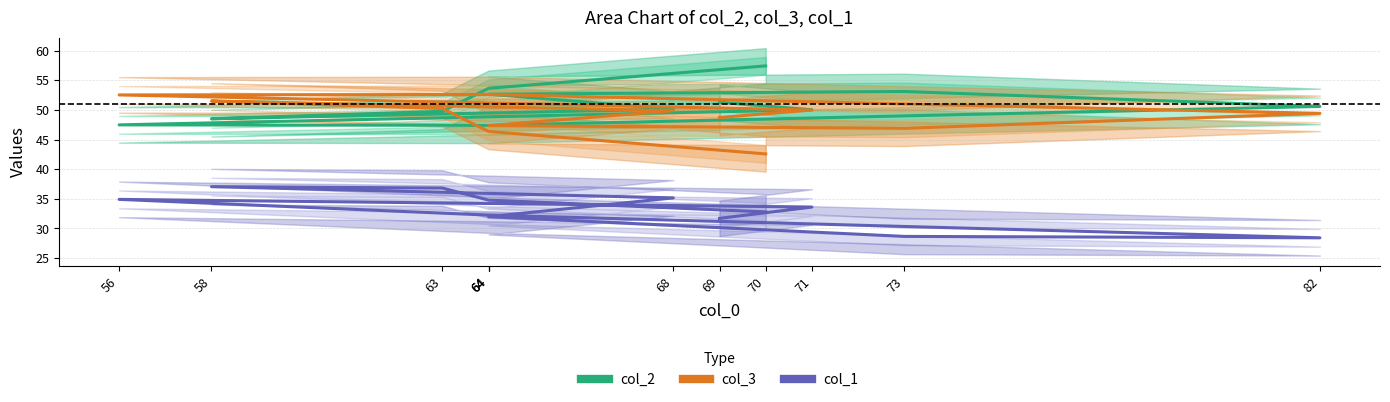

Rank the series by their maximum value, from lowest to highest.

col_1, col_3, col_2